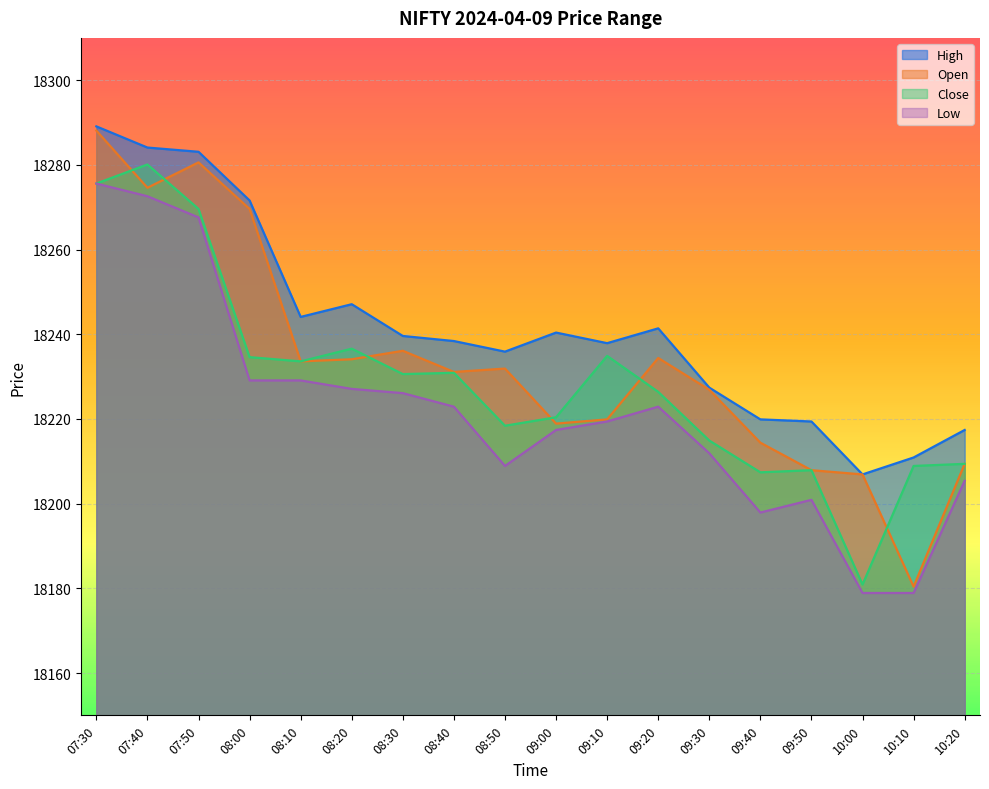

What is the label of the 9th point from the left?

08:50